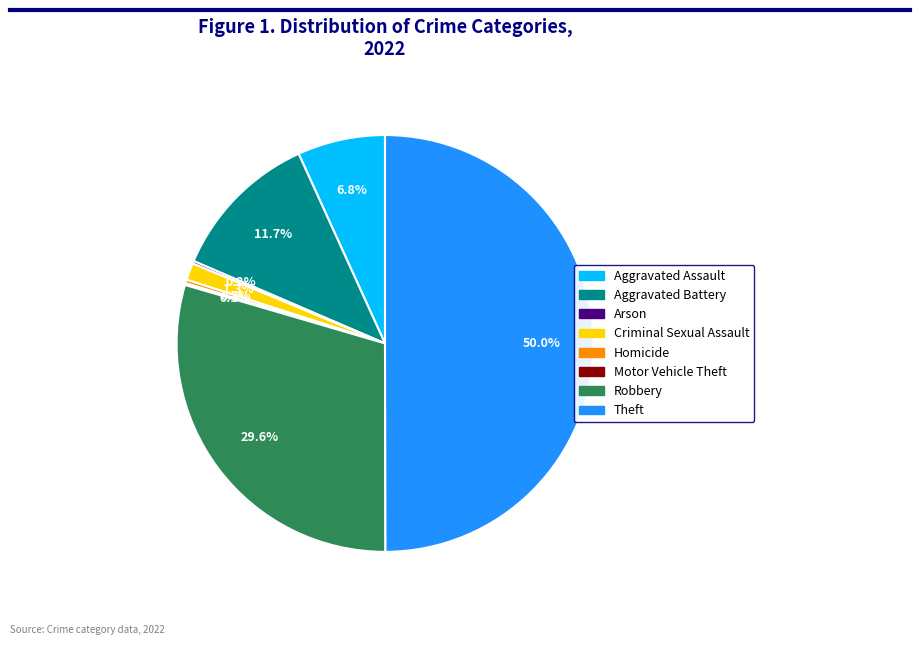

Does Aggravated Assault account for over 50% of the chart?

No